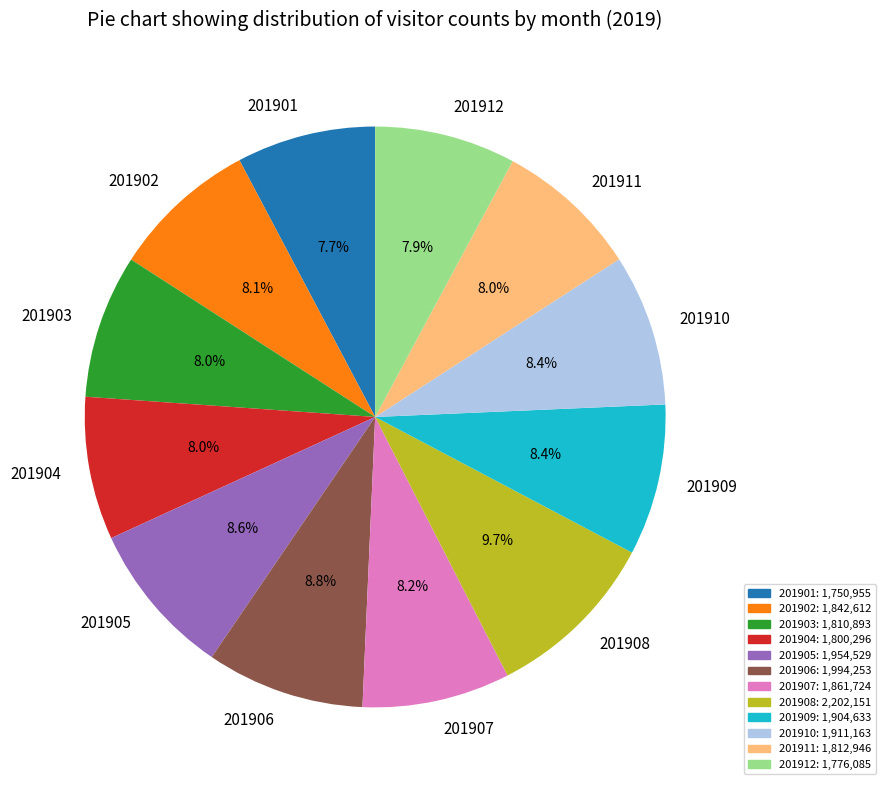

To the nearest percent, what portion does 201905 represent?

9%